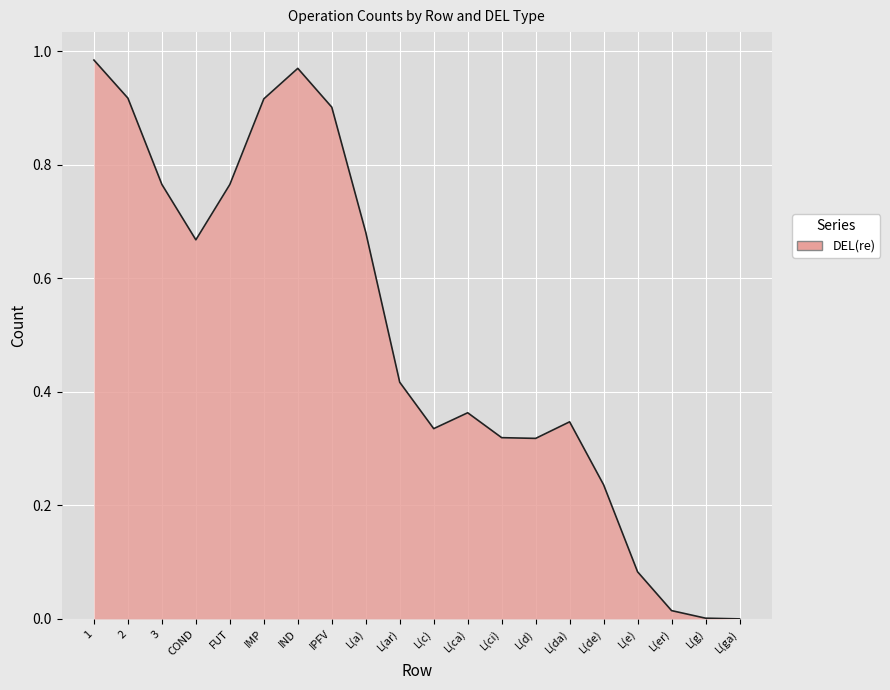

What position from the left is L(d)?

14